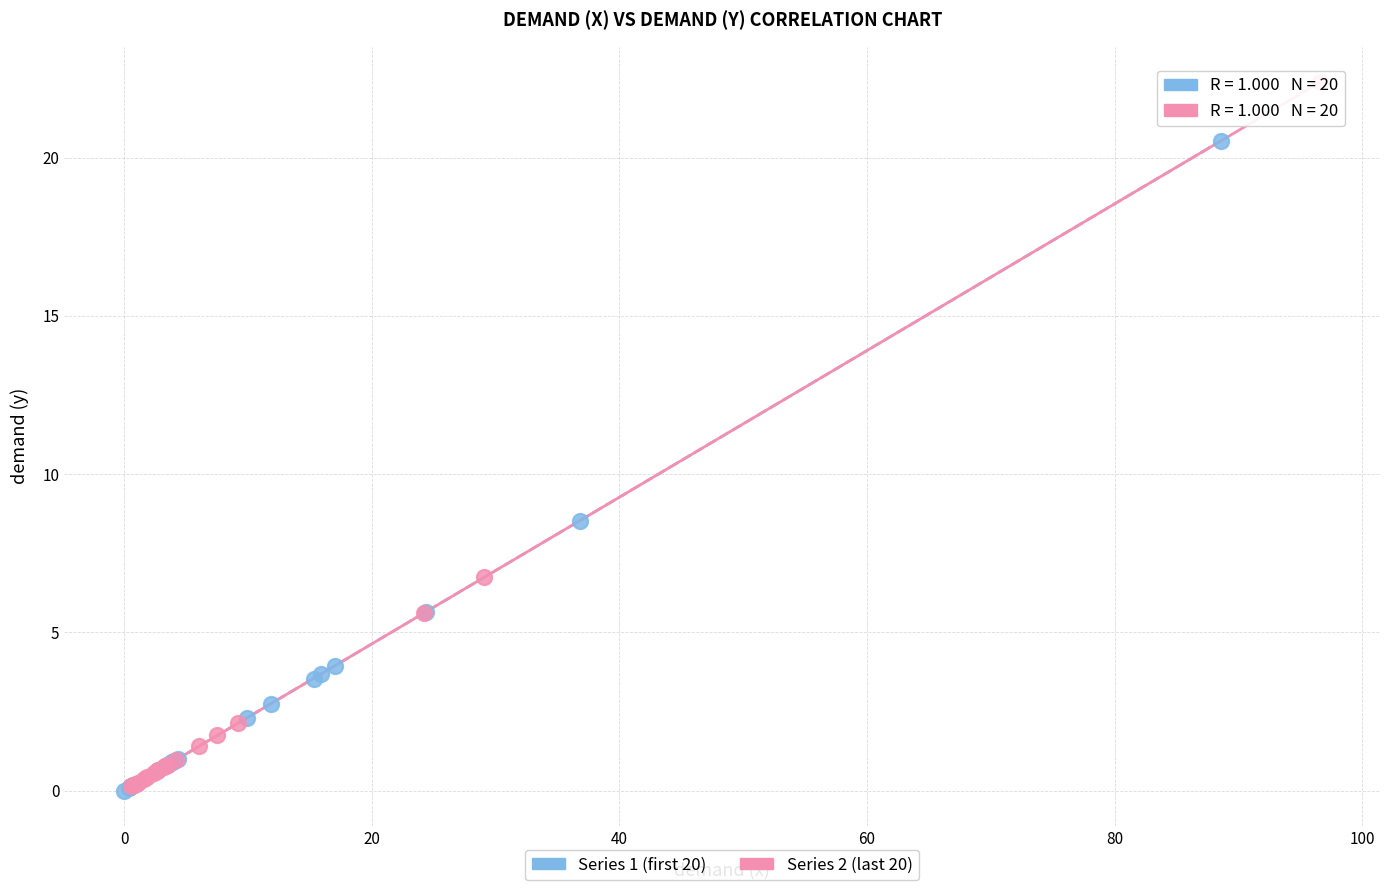

Which series contains the highest Y value?

Series 2 (last 20)